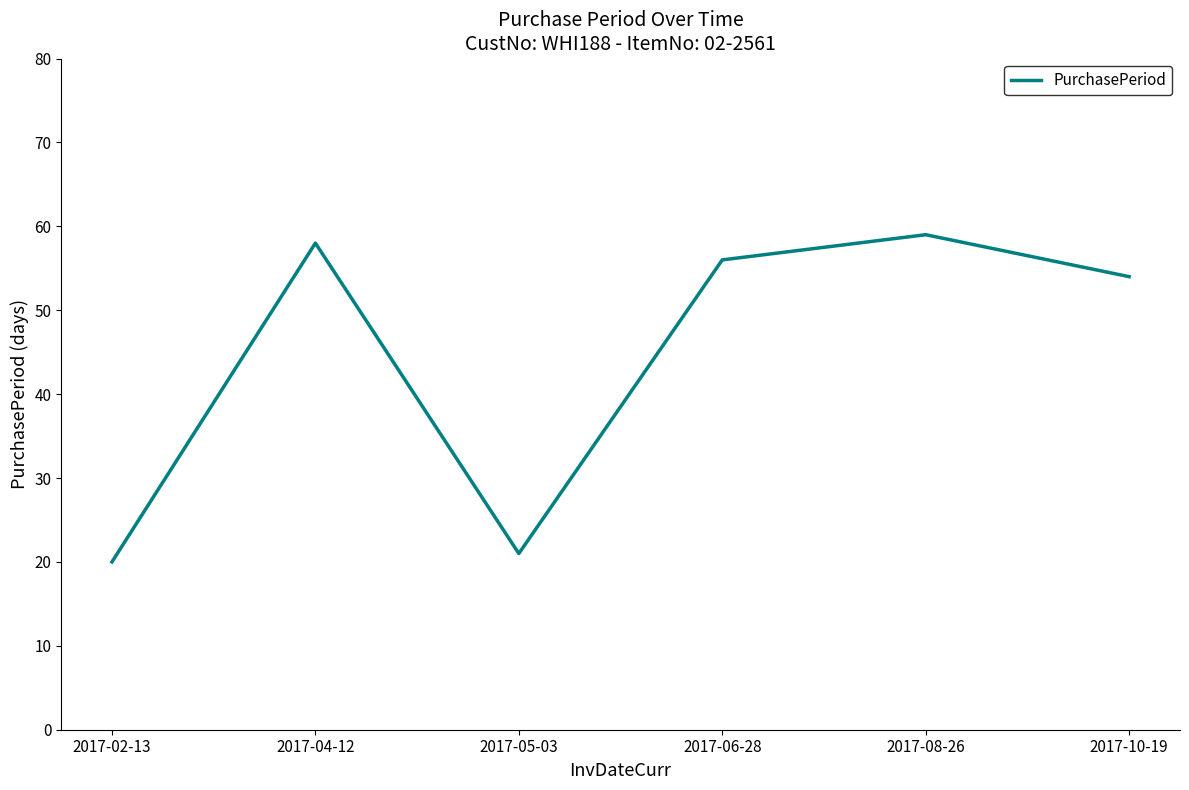

What is the greatest value displayed?

59